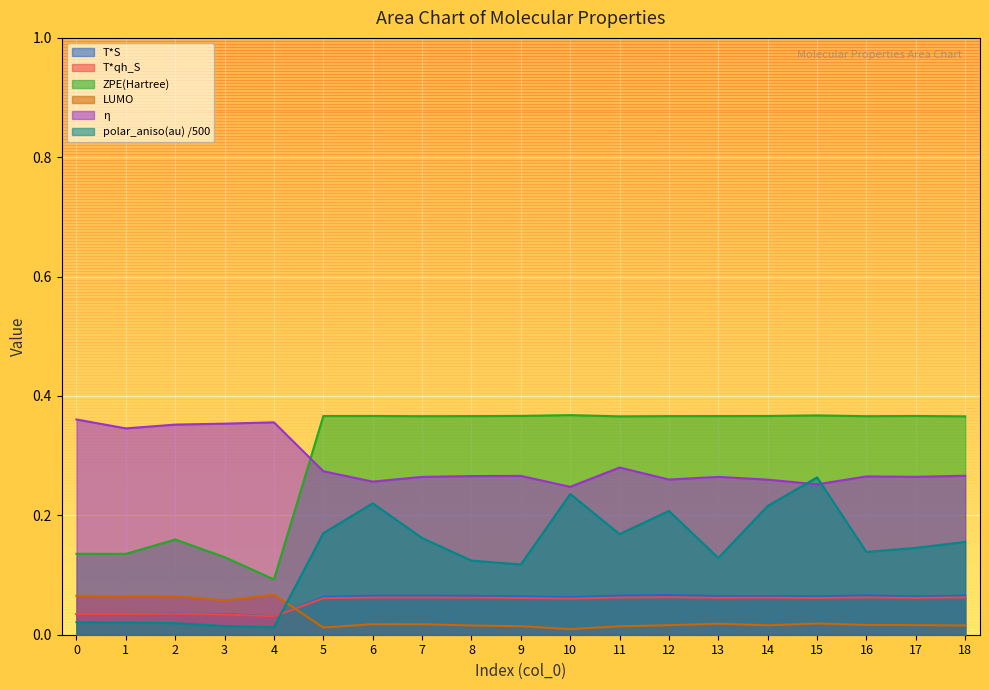

Rank the series by their maximum value, from highest to lowest.

ZPE(Hartree), η, polar_aniso(au), LUMO, T*S, T*qh_S